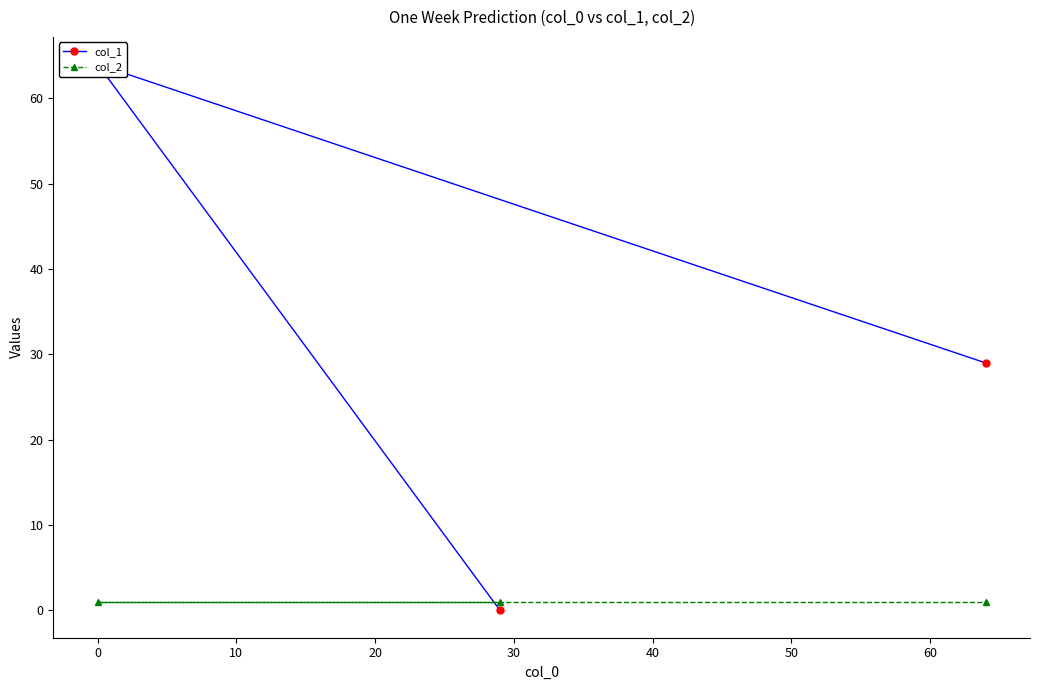

The value of col_2 at 0 is 1. True or false?

True